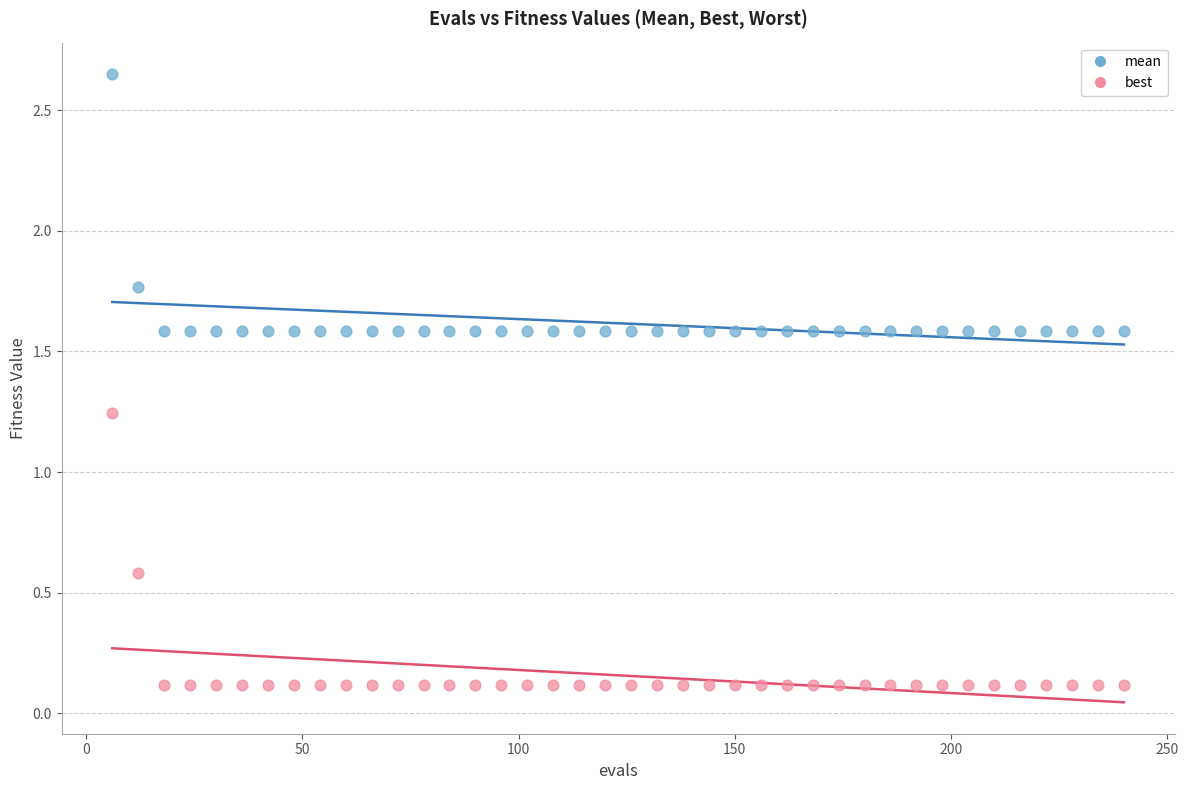

Which series has the largest Y range (max minus min)?

best